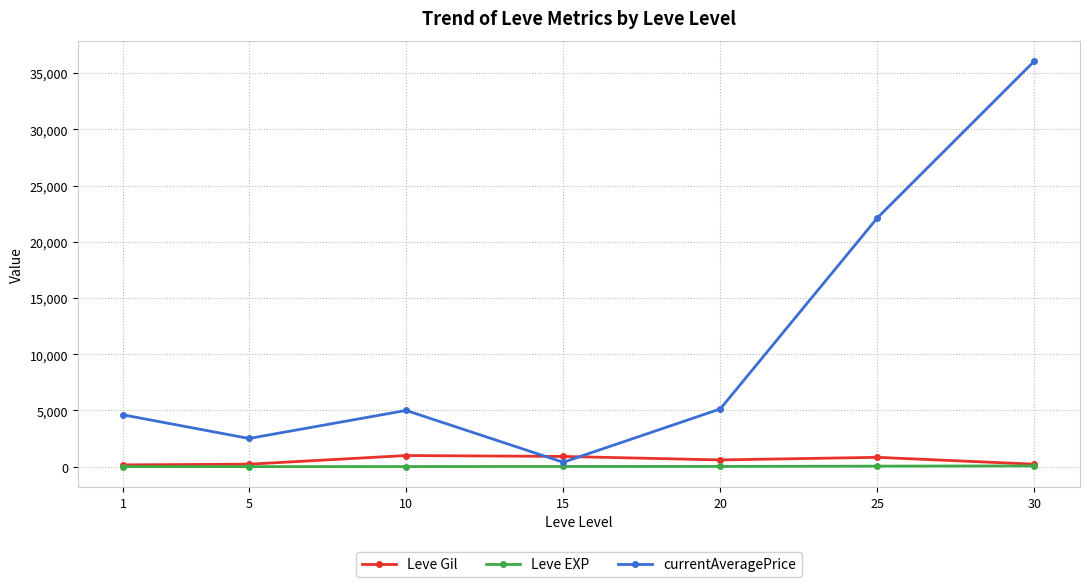

Read the Leve EXP value at 25, to the nearest 10.

50